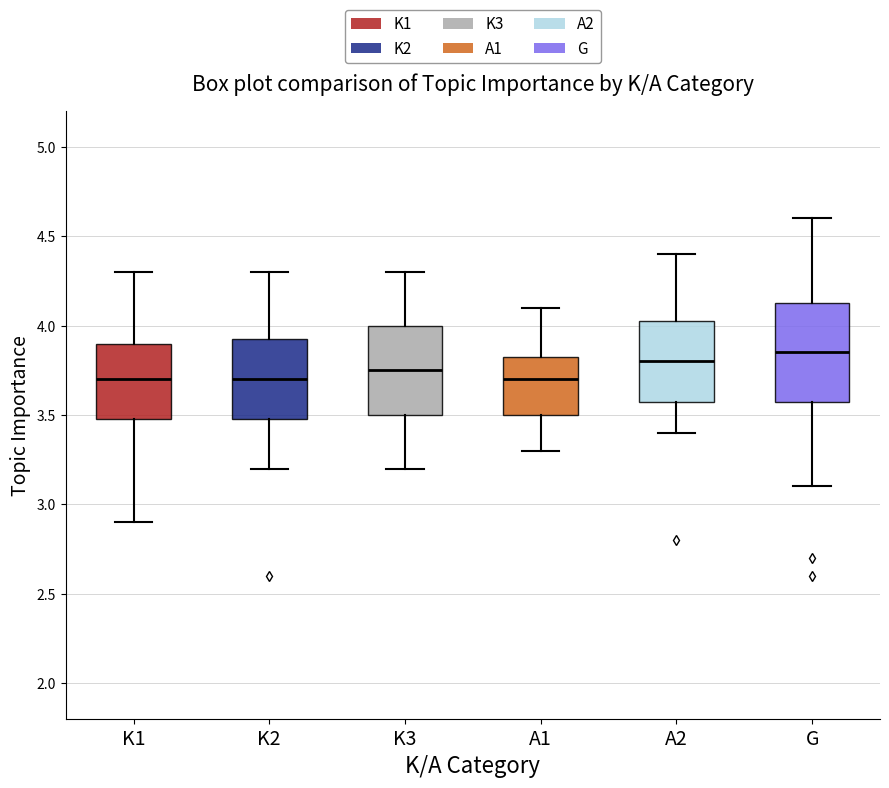

Where is the upper edge of the box for A1 on the y-axis? The values are not printed on the chart, so give them approximately, as read against the axis.

3.85